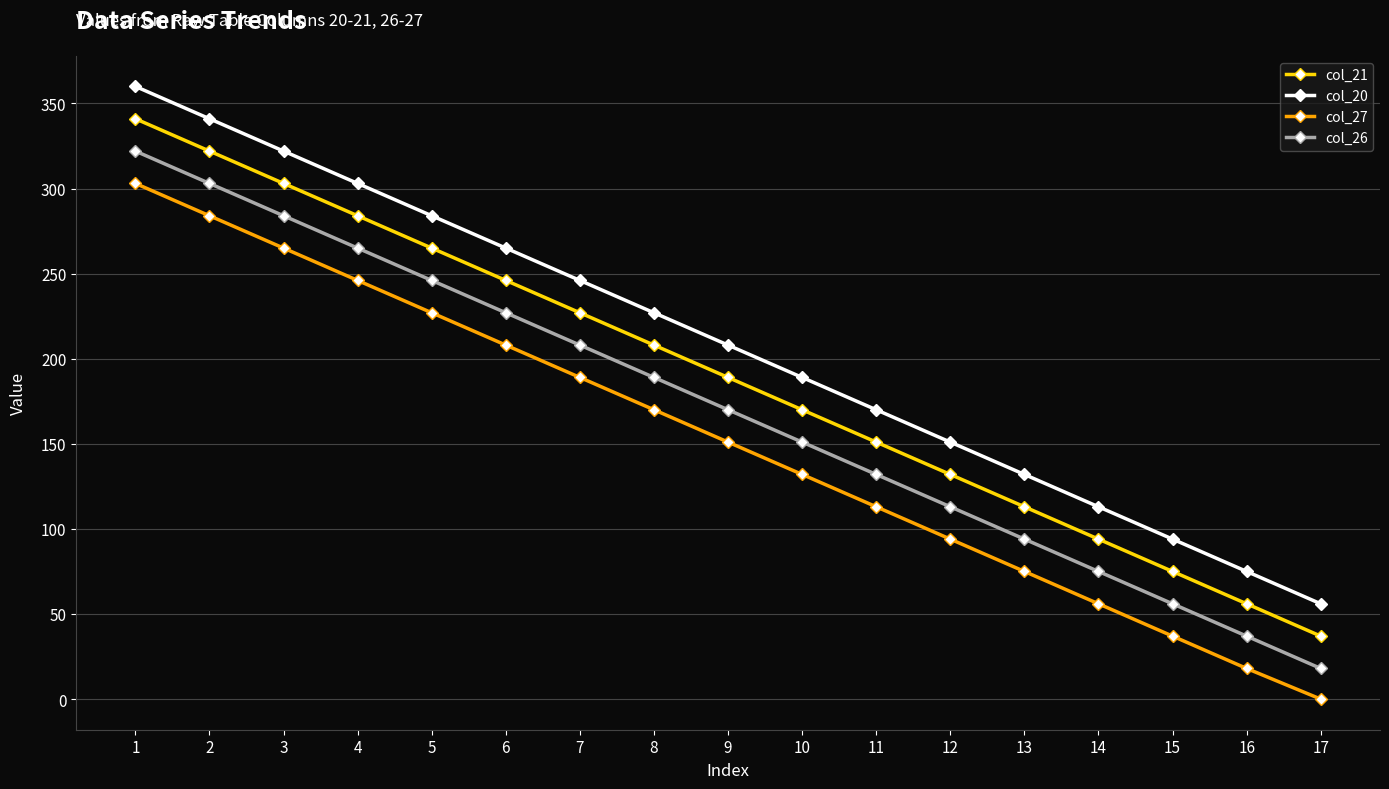

The value of col_21 at 10 is 109. True or false?

False